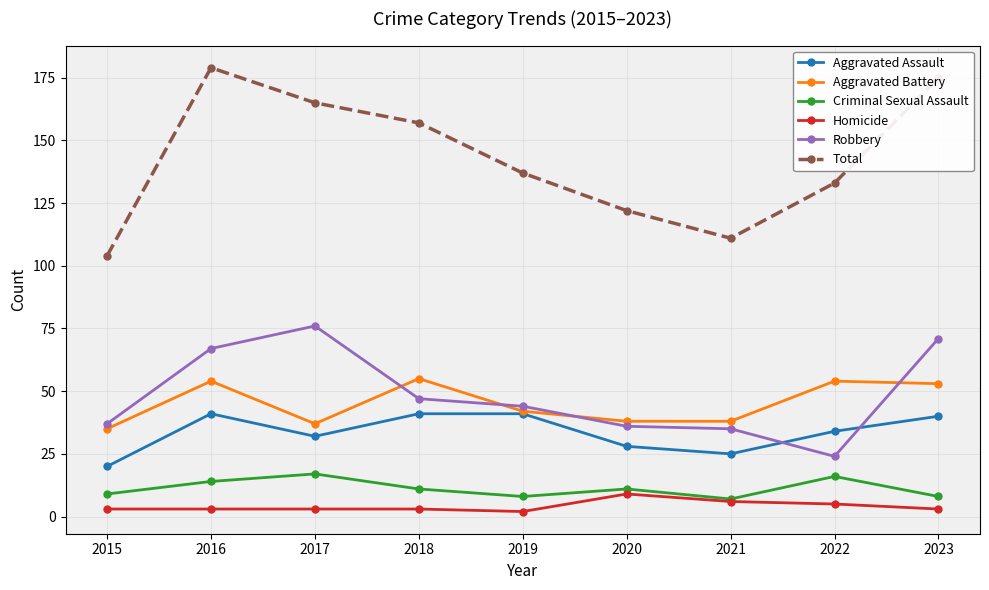

List the series in order of their peak value, lowest first.

Homicide, Criminal Sexual Assault, Aggravated Assault, Aggravated Battery, Robbery, Total